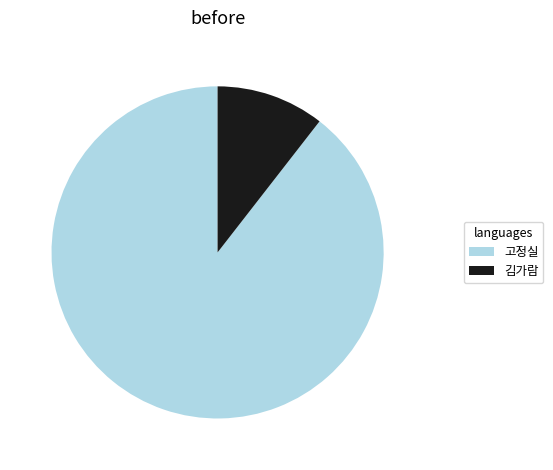

Do 고정실 and 김가람 together represent more than half of the pie?

Yes